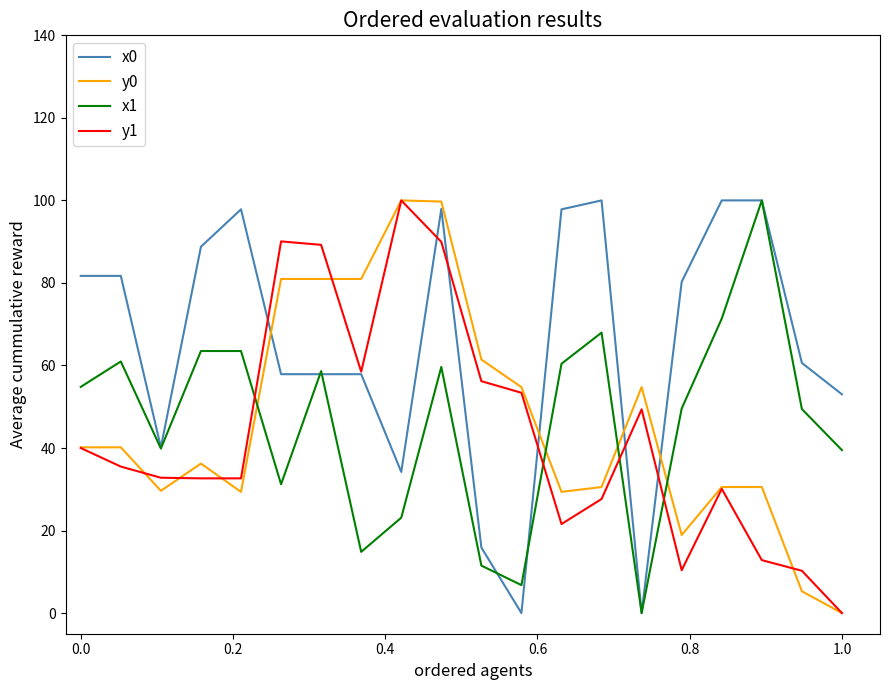

Which series has the largest total across all categories?

x0